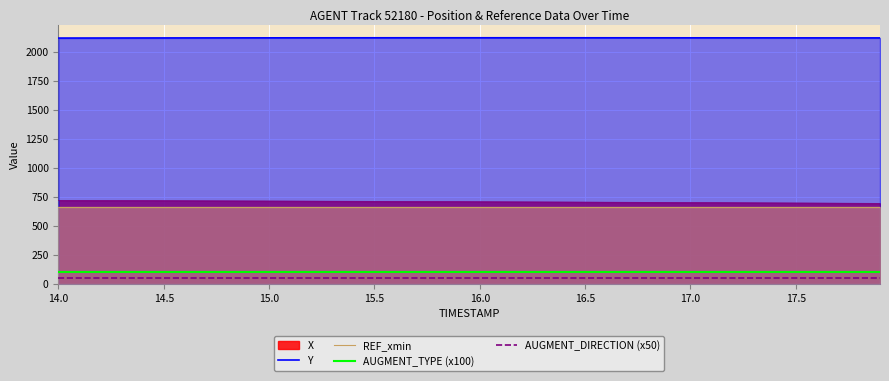

What are all the series names shown in the legend?

X, Y, REF_xmin, AUGMENT_TYPE (x100), AUGMENT_DIRECTION (x50)